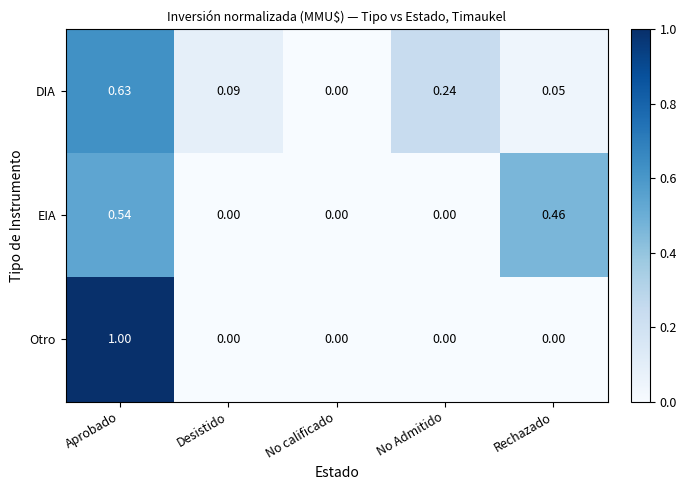

Rank the series by their maximum value, from lowest to highest.

EIA, DIA, Otro